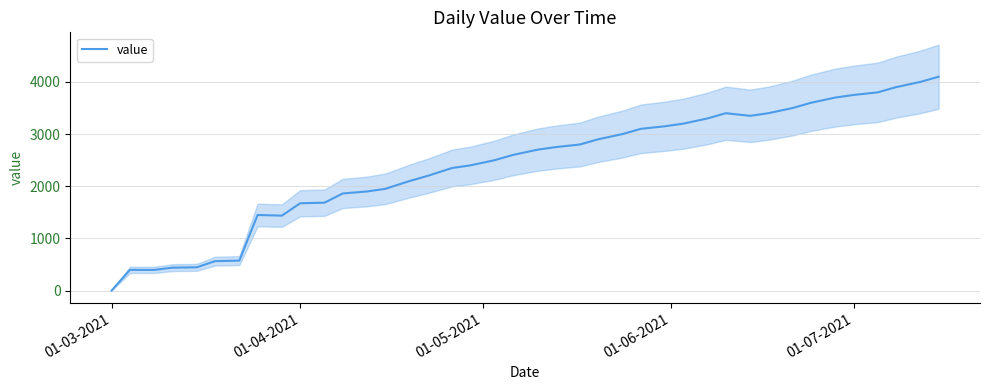

Which category has the lowest value in the value series?

01-03-2021